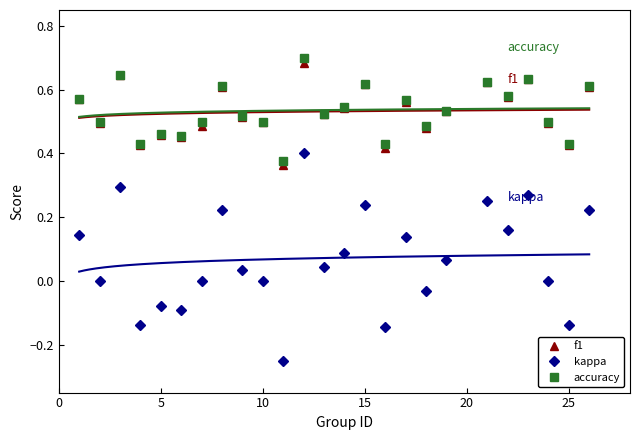

True or false: f1 and kappa intersect in this chart.

False